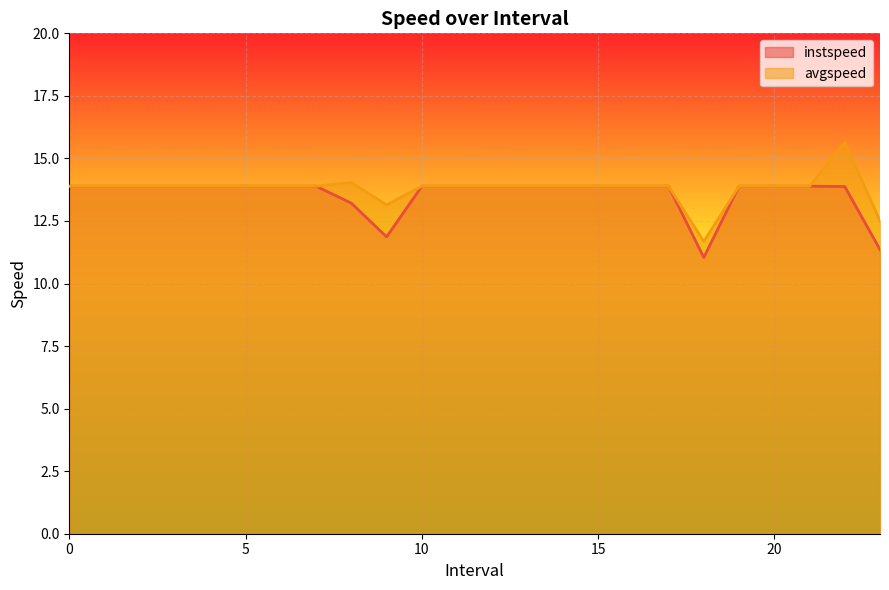

How many interior local valleys does the avgspeed series have?

2